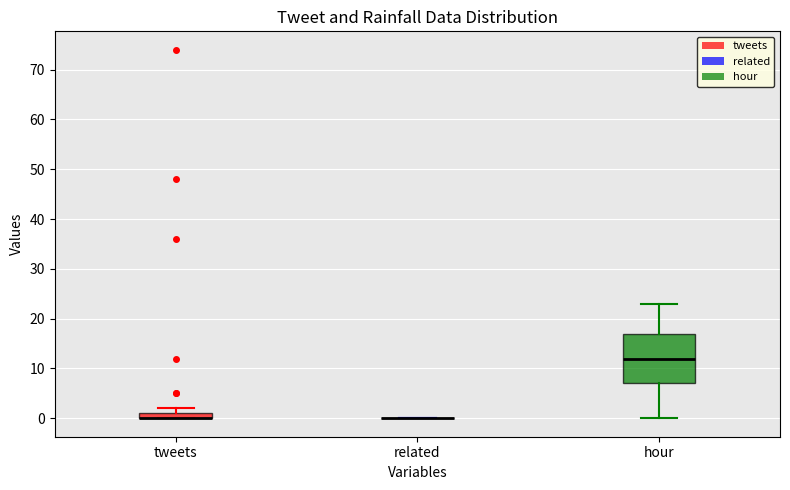

Where is the upper edge of the box for tweets on the y-axis? The values are not printed on the chart, so give them approximately, as read against the axis.

1